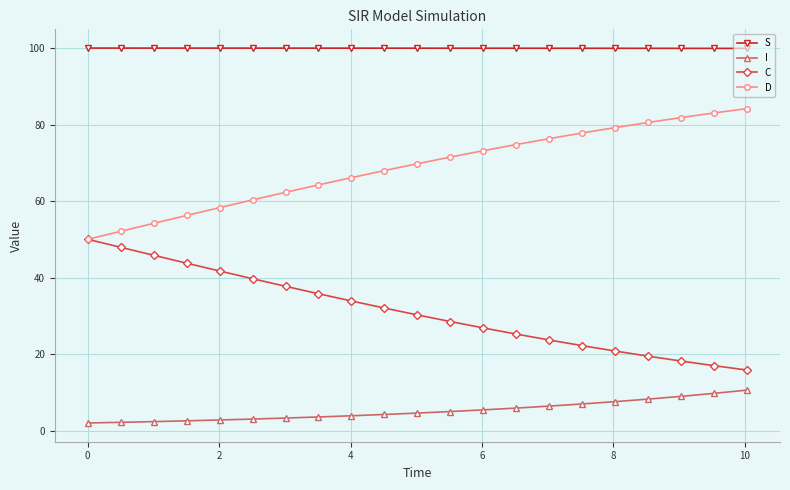

Does the chart display data point markers on the line(s)?

Yes